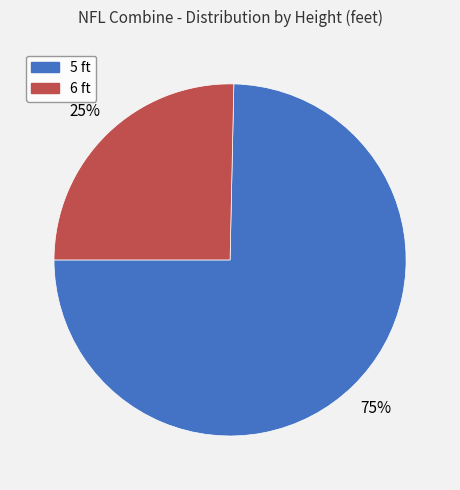

What is the majority slice?

5